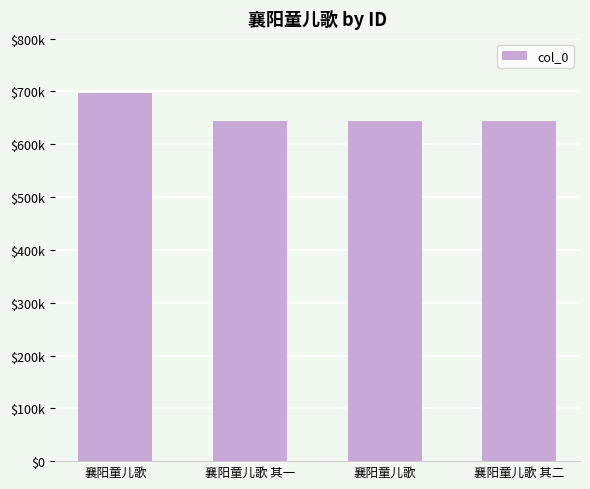

At which label is the value closest to 670607?

襄阳童儿歌 其二